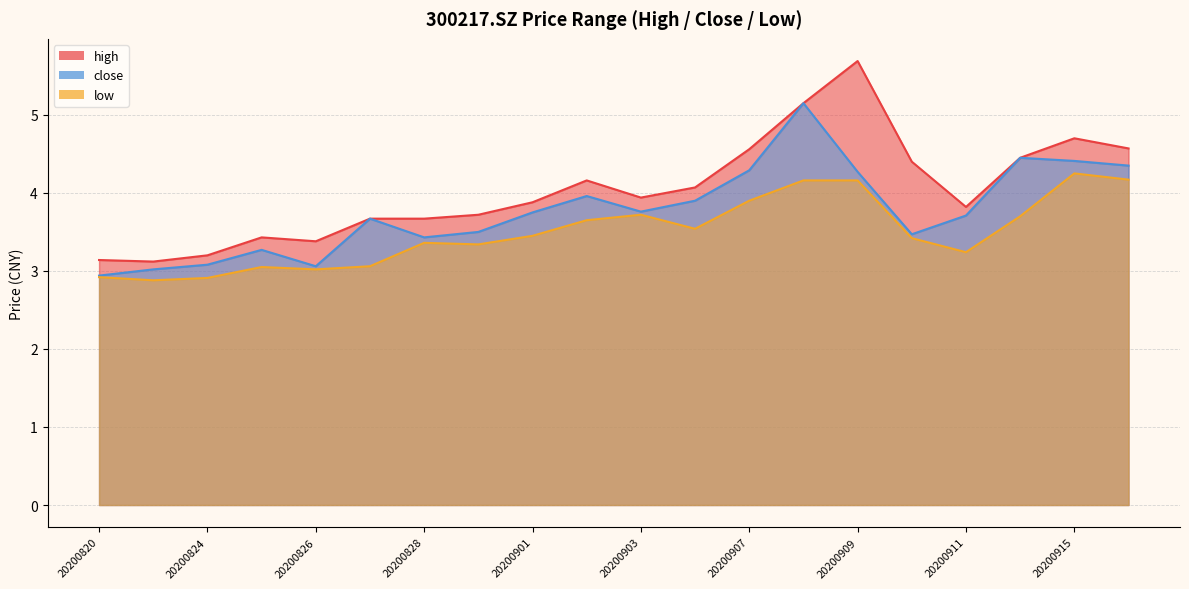

What is the sum of the high values at 20200910 and 20200824?

7.6